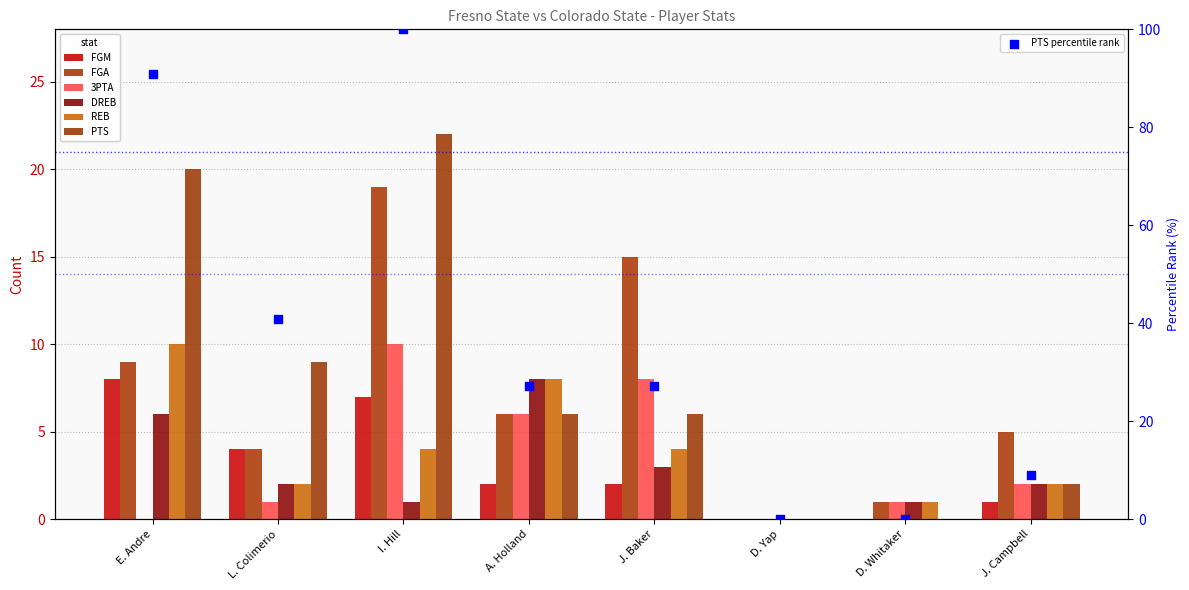

Which series has the largest Y range (max minus min)?

PTS